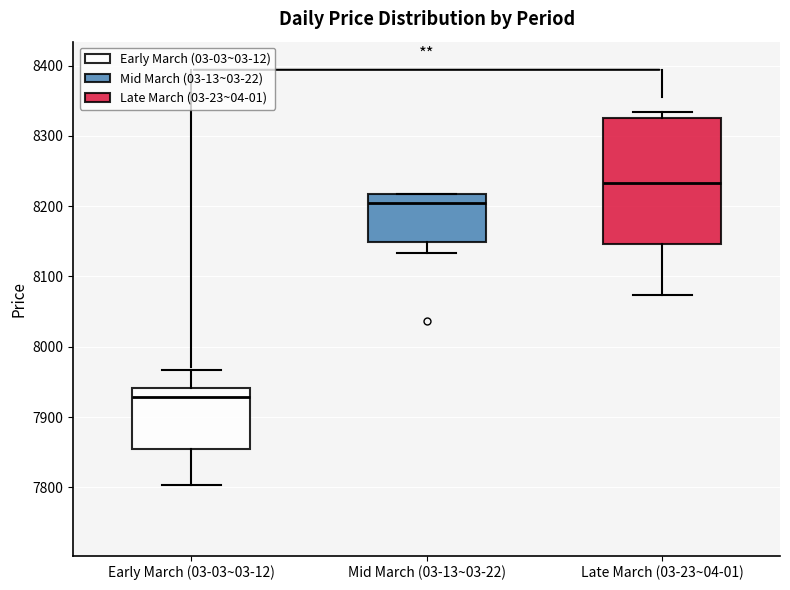

Where does the median line of the box for Late March (03-23~04-01) sit on the y-axis? The values are not printed on the chart, so give them approximately, as read against the axis.

8230